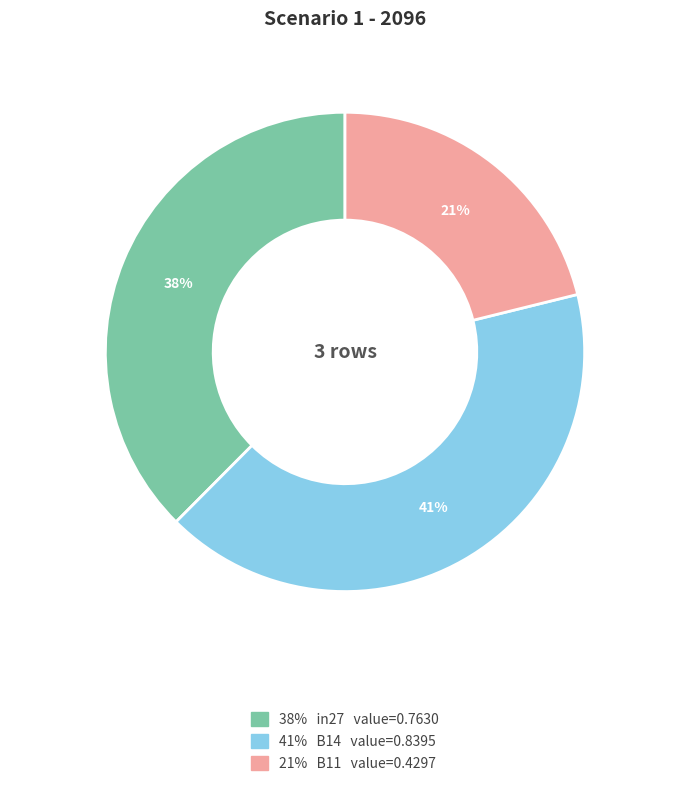

Is there any slice that represents more than half of the pie?

No